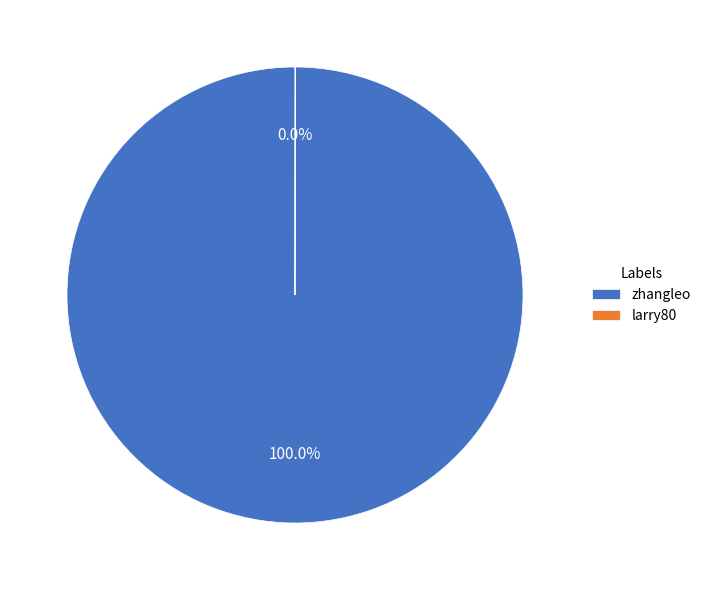

Which category has the biggest portion of the pie?

zhangleo